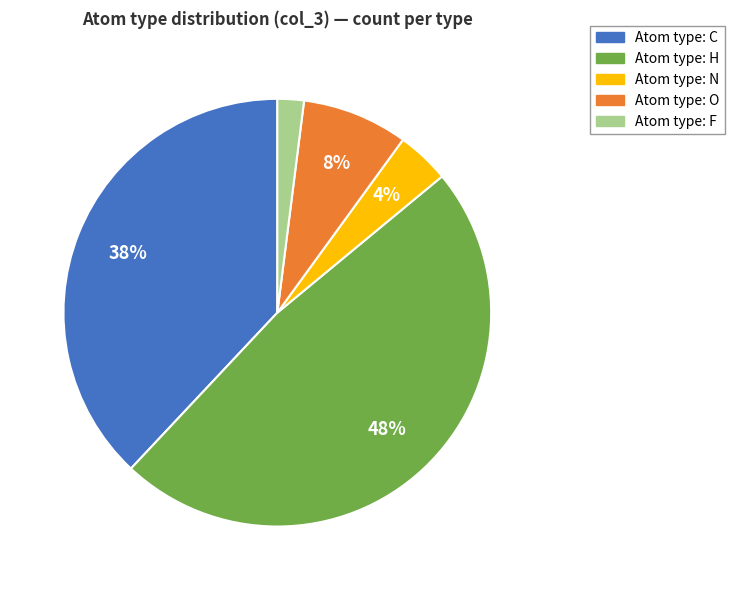

Does any single category account for the majority?

No